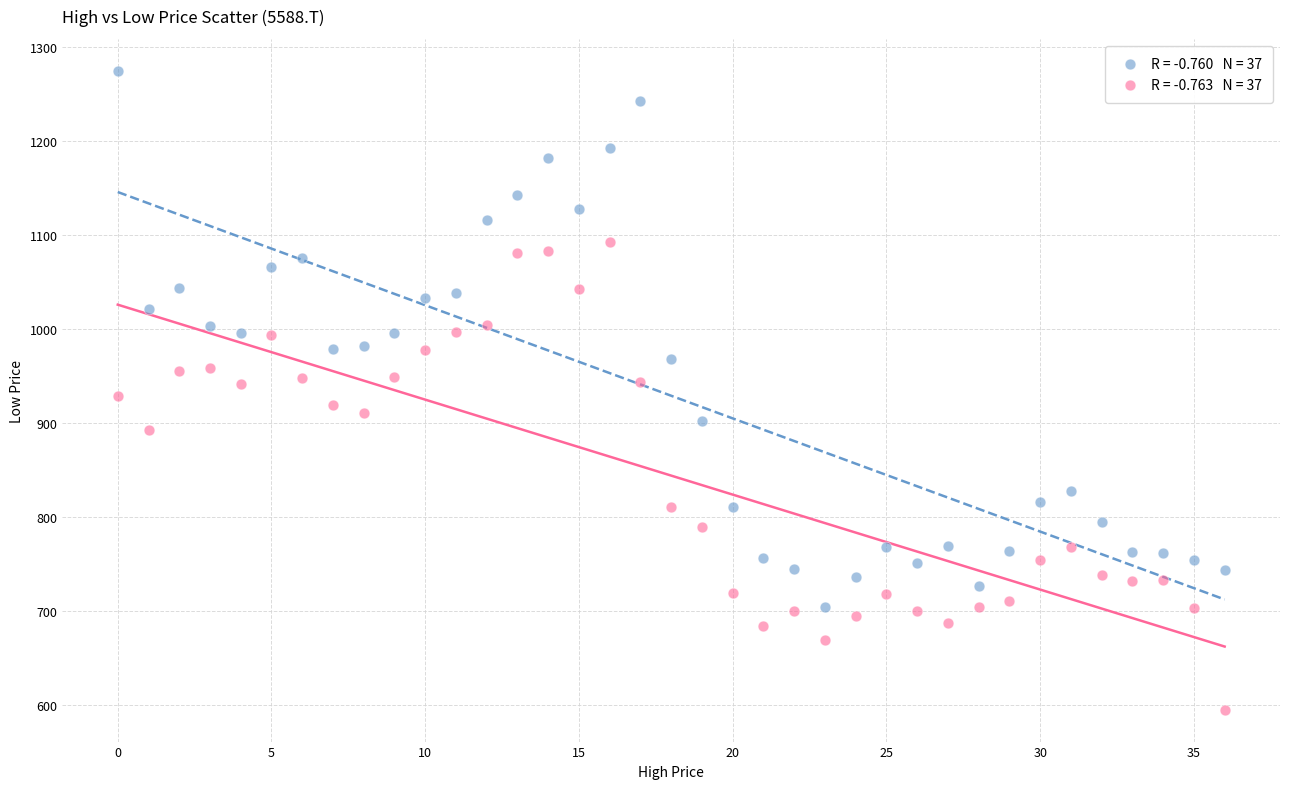

Across all data points, what is the range of Y values (max minus min)?

679.9